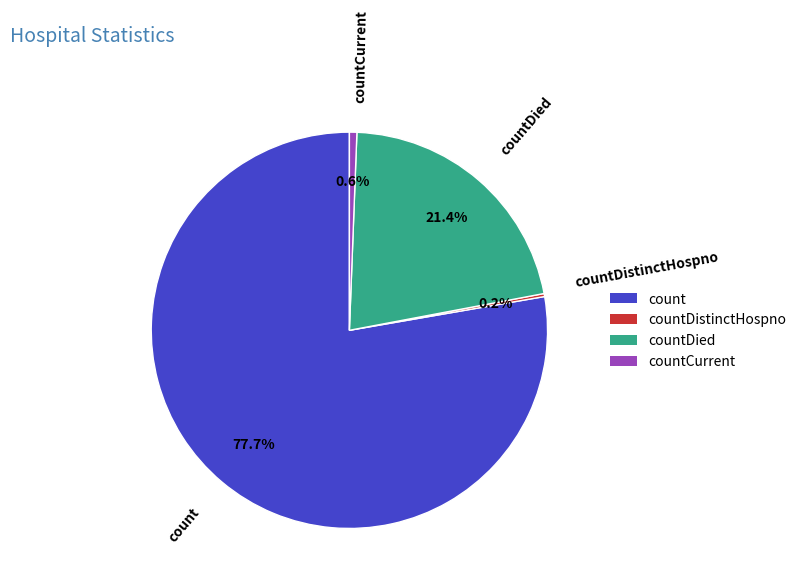

What is the largest slice in the pie chart?

count